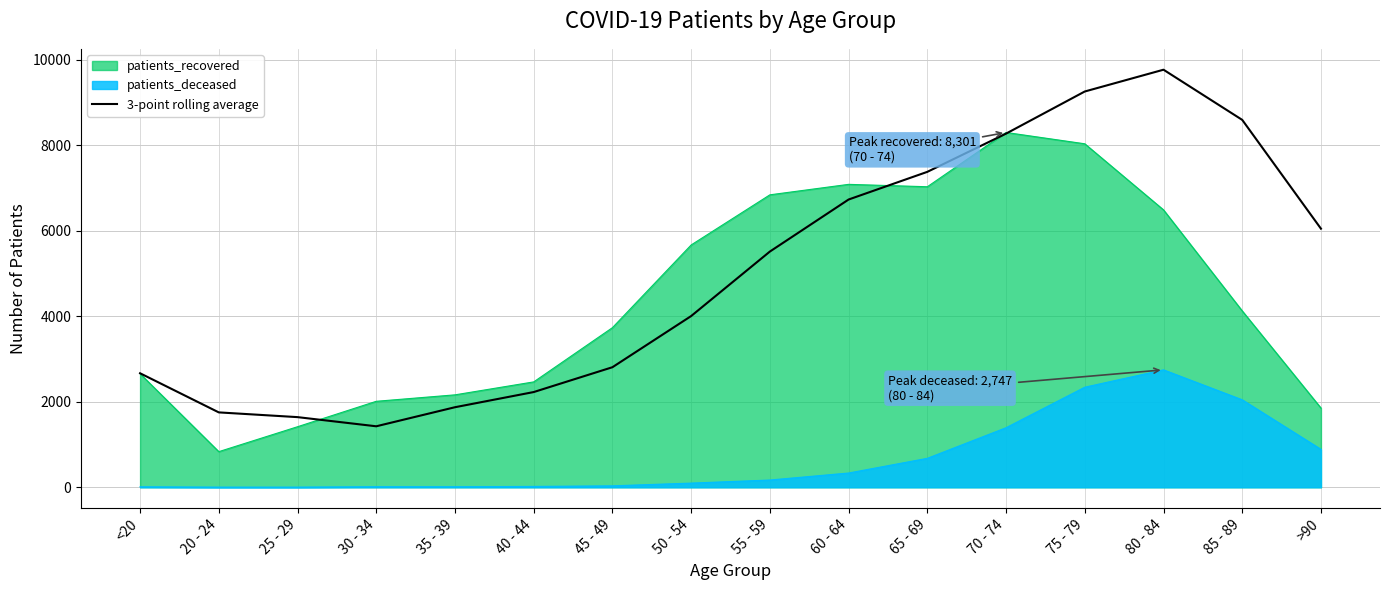

Approximately how many times larger is the value at 60 - 64 compared to 65 - 69?

0.9